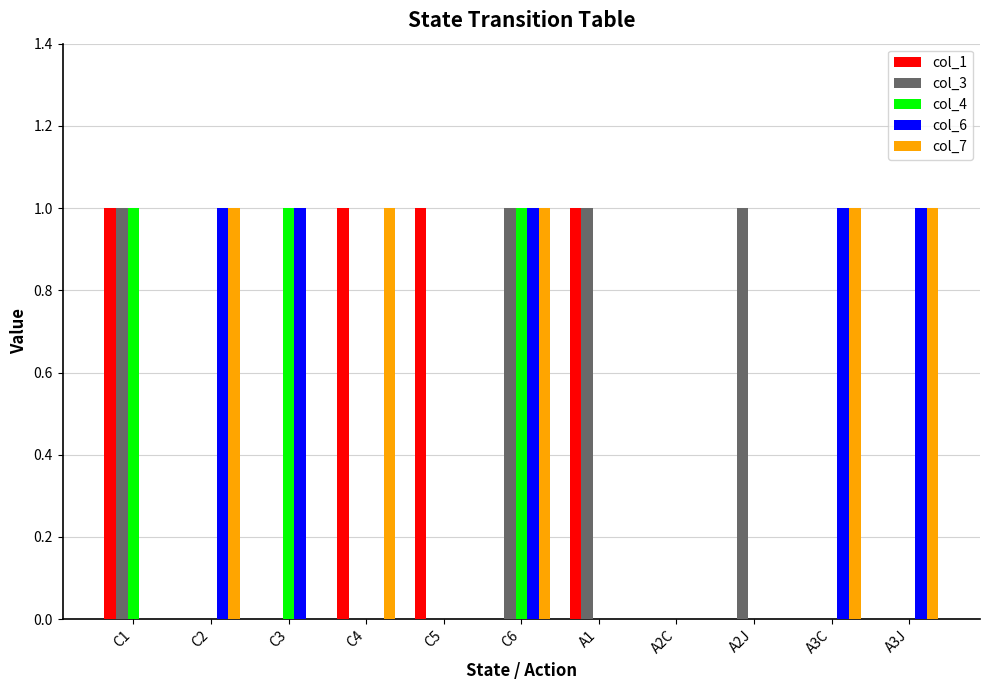

True or false: col_1 has a value of 0 at C3.

True